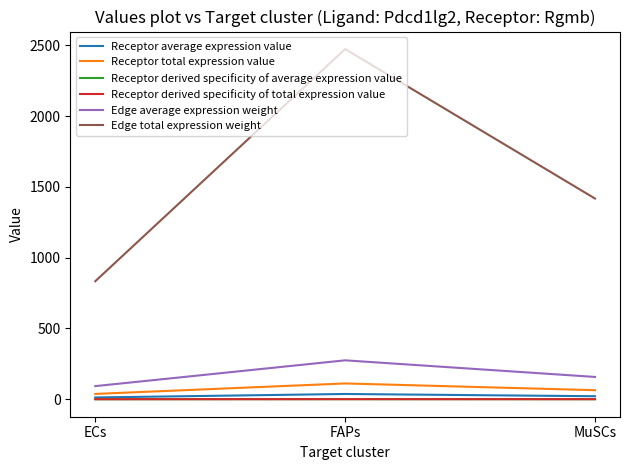

Does the chart have visible grid lines?

No